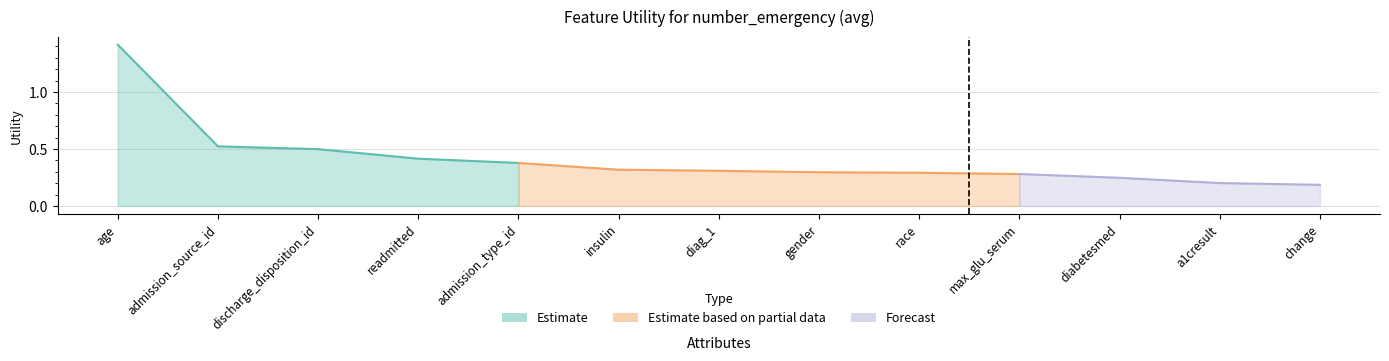

Read the value at a1cresult.

0.2